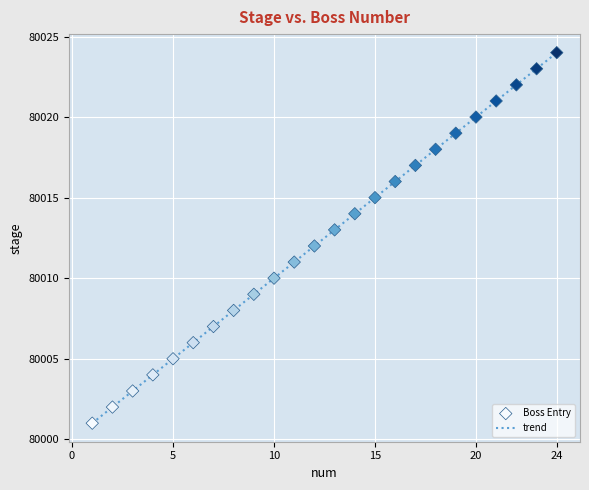

What is the difference between the maximum and minimum values?

23